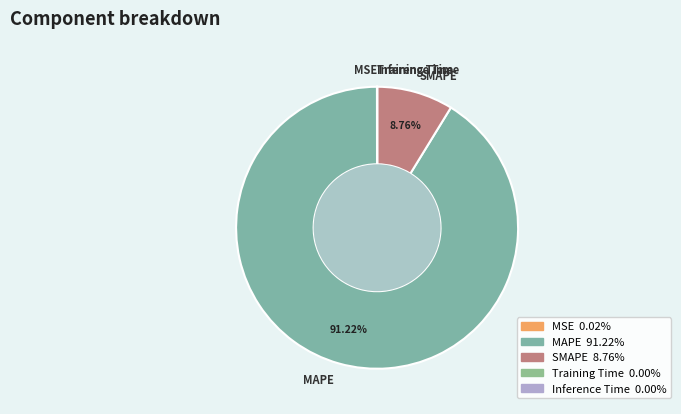

Which slice is the largest?

MAPE